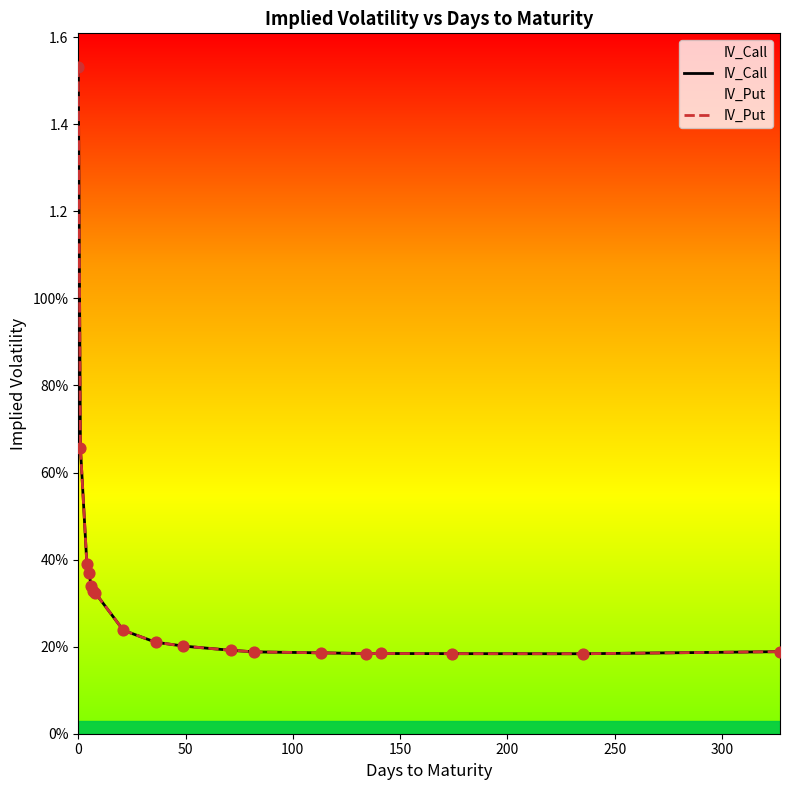

Which series has the largest total across all categories?

IV_Call